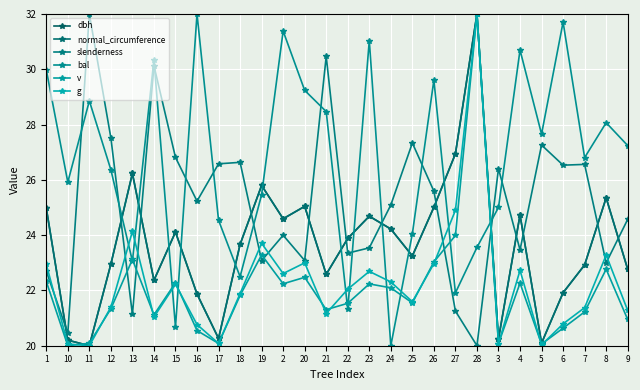

What is the average value of the g series?

22.3